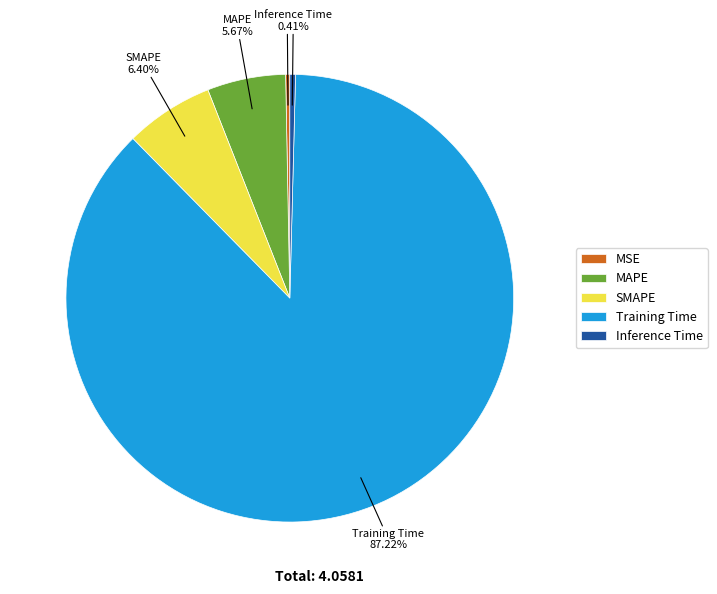

To the nearest percent, what is the average slice percentage?

20%